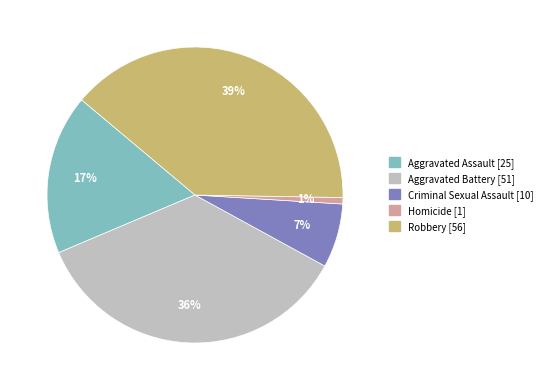

Count the number of slices in the pie.

5